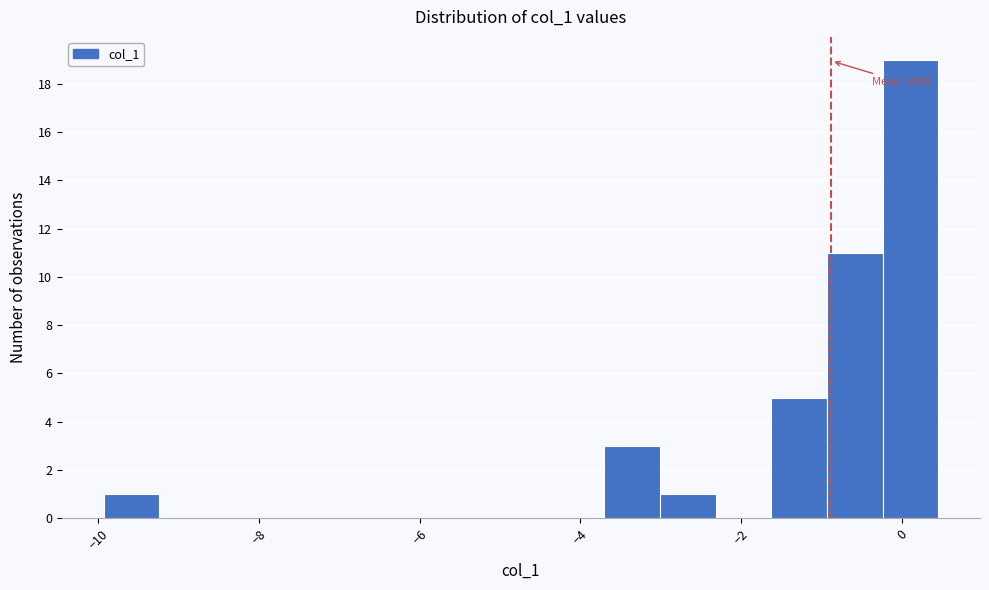

Around what value on the x-axis is the tallest bar? Give the approximate position of its centre, as read against the axis.

0.2